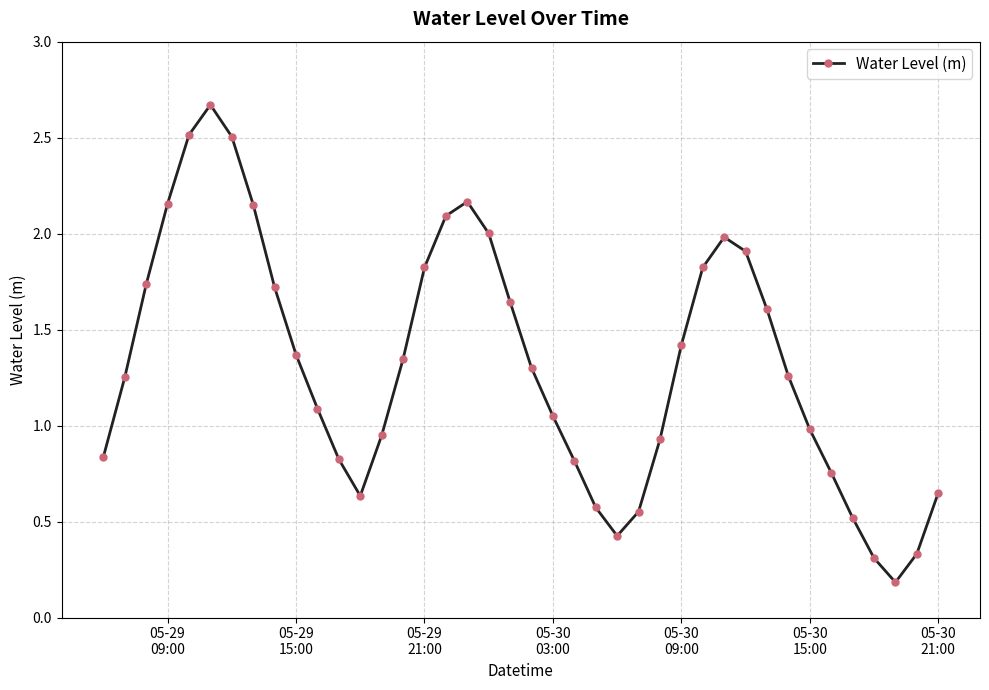

How many points are higher than both their immediate neighbors (excluding endpoints)?

3